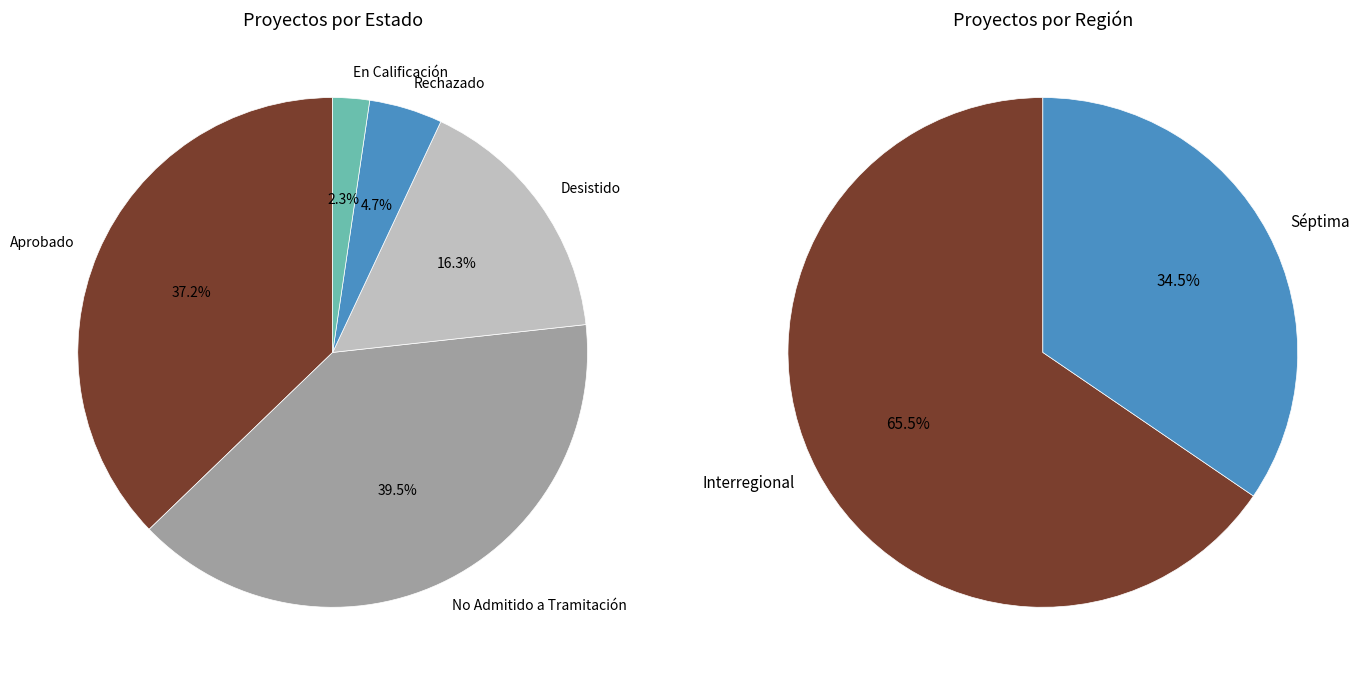

Which category accounts for the majority?

Interregional